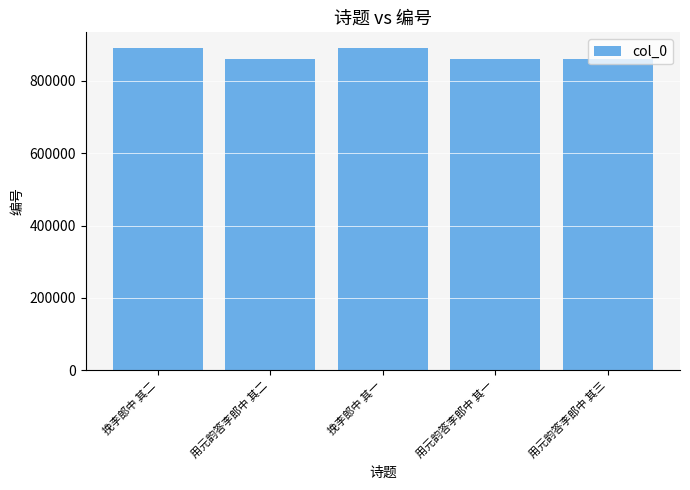

What is the greatest value displayed?

889972